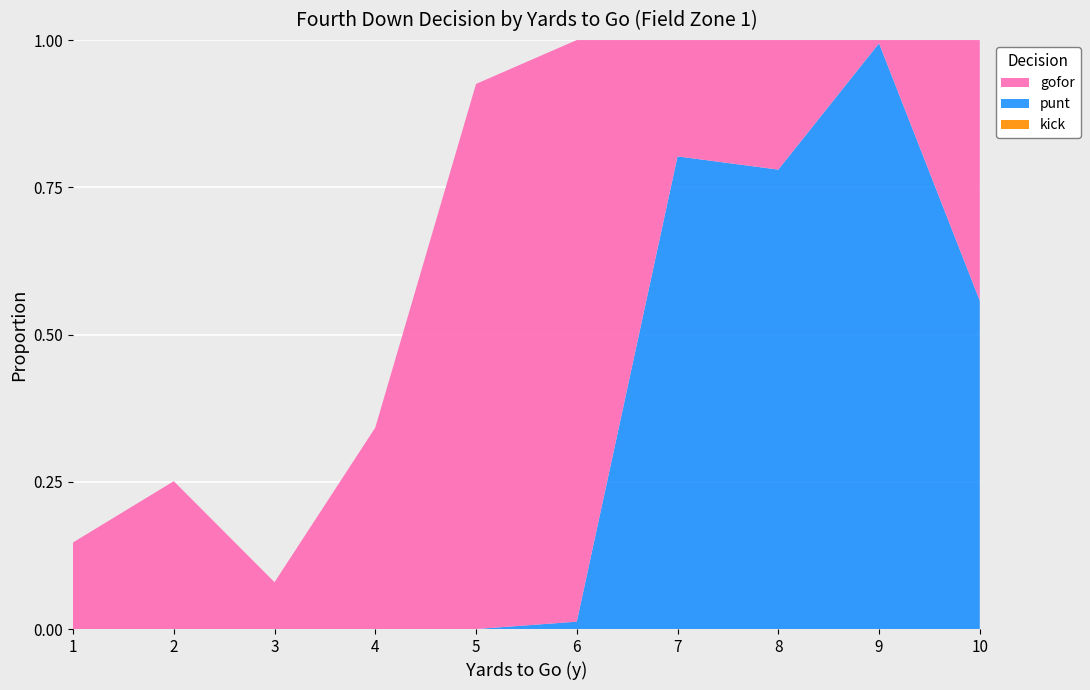

Reading left to right, transcribe all the data shown in this chart.

gofor: 1=0.1	2=0.3	3=0.1	4=0.3	5=0.9	6=1.0	7=0.2	8=0.2	9=0.0	10=0.4
punt: 1=0.0	2=0.0	3=0.0	4=0.0	5=0.0	6=0.0	7=0.8	8=0.8	9=1.0	10=0.6
kick: 1=0.0	2=0.0	3=0.0	4=0.0	5=0.0	6=0.0	7=0.0	8=0.0	9=0.0	10=0.0
fzone_avg: 1=1.0	2=1.0	3=1.0	4=1.0	5=1.0	6=1.0	7=1.0	8=1.0	9=1.0	10=1.0